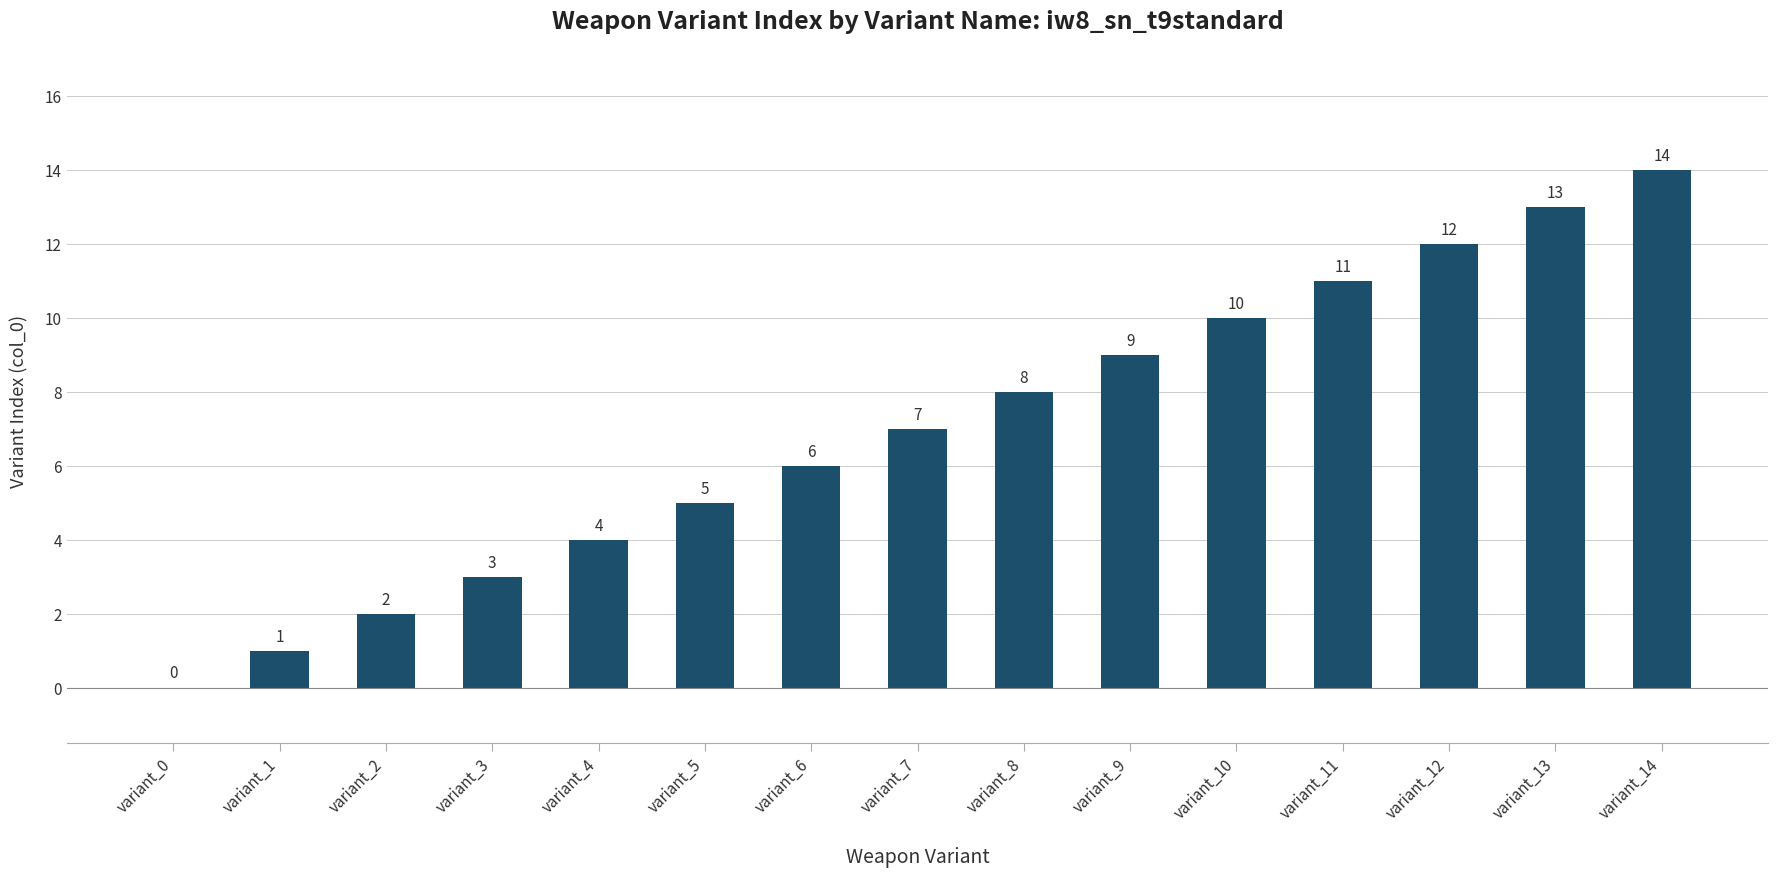

Read the value at variant_12, to the nearest 5.

10